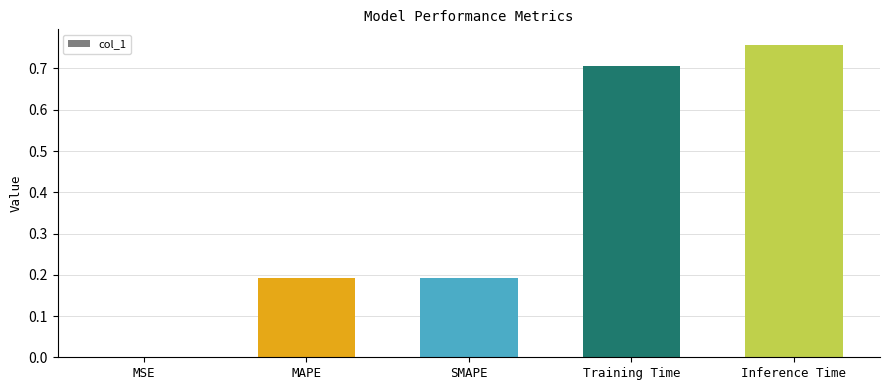

What value does the data have at Training Time?

0.7